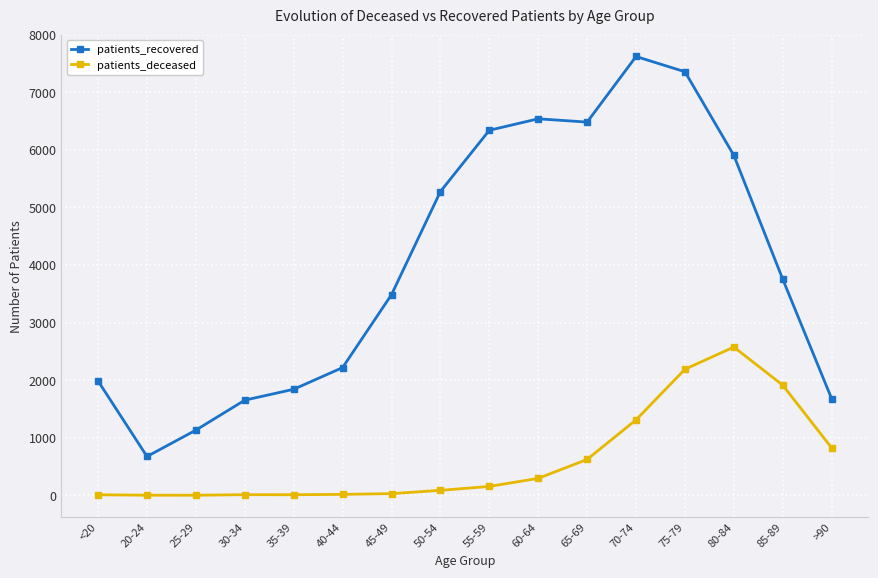

What is the minimum value for patients_deceased?

2